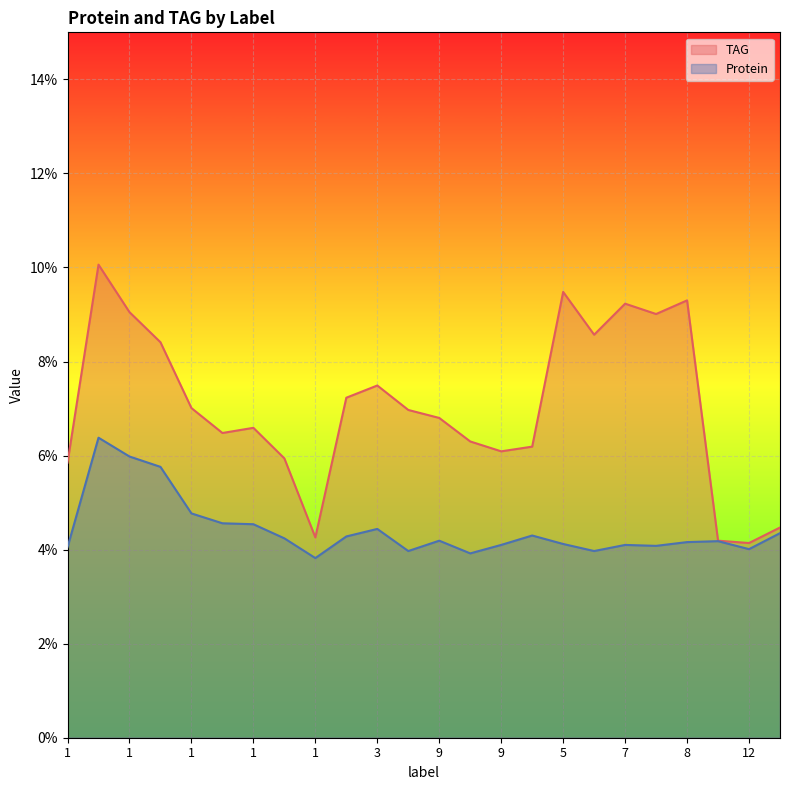

True or false: Protein has more than 1 interior local peaks.

True